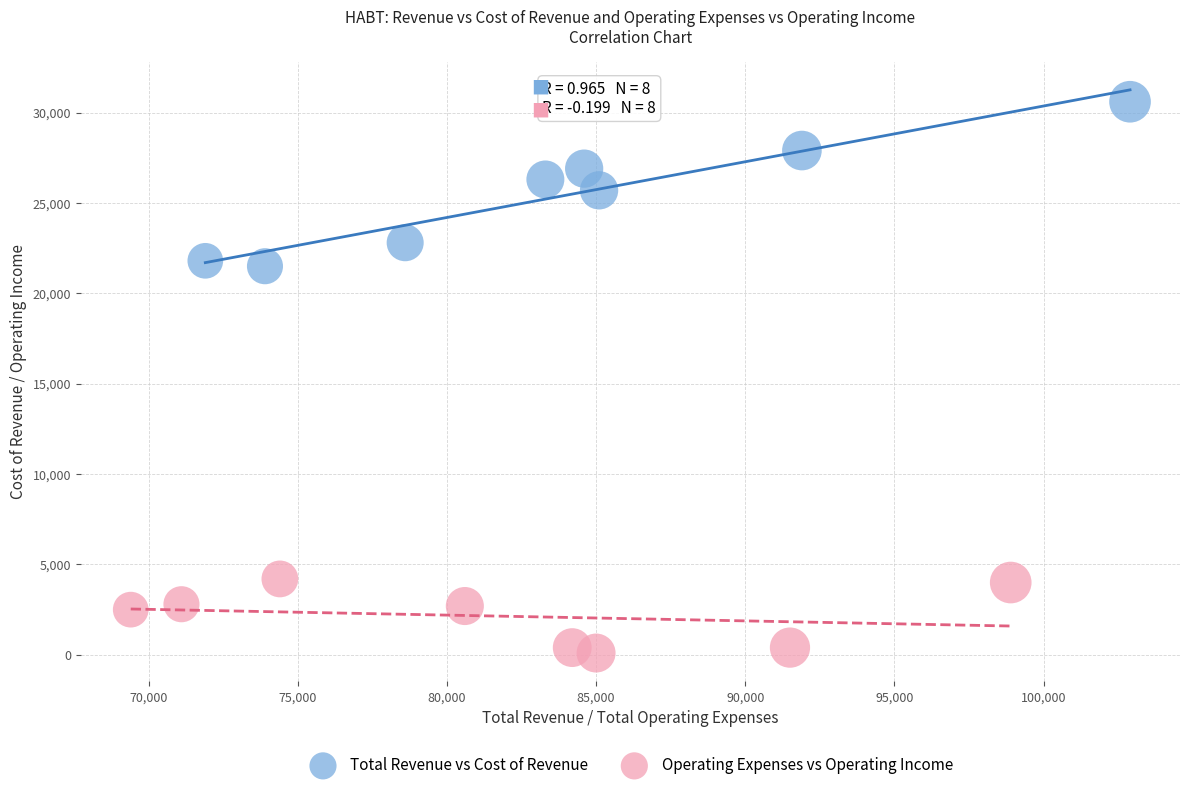

What are all the series names shown in the legend?

Total Revenue vs Cost of Revenue, Operating Expenses vs Operating Income